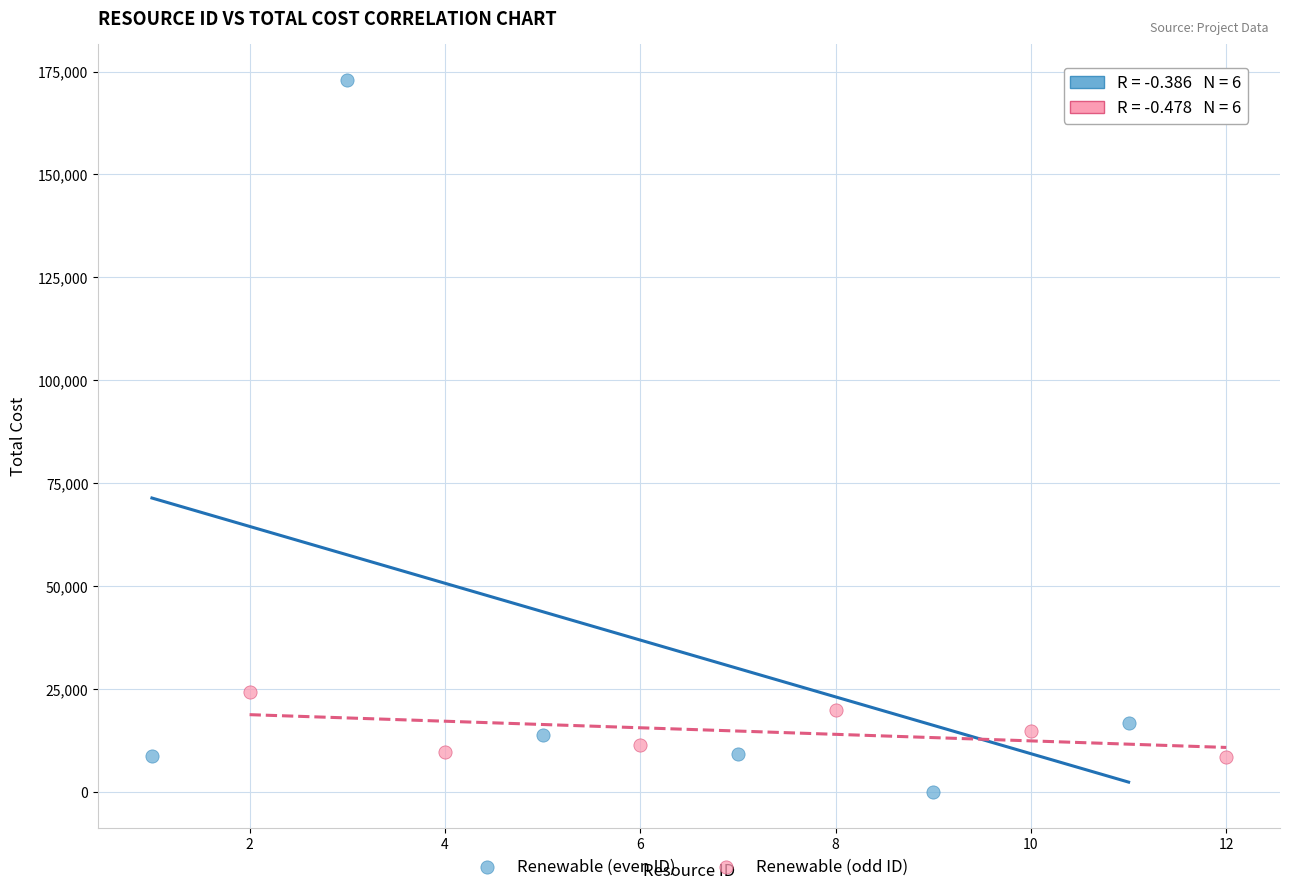

What are all the series names shown in the legend?

Renewable (even ID), Renewable (odd ID)